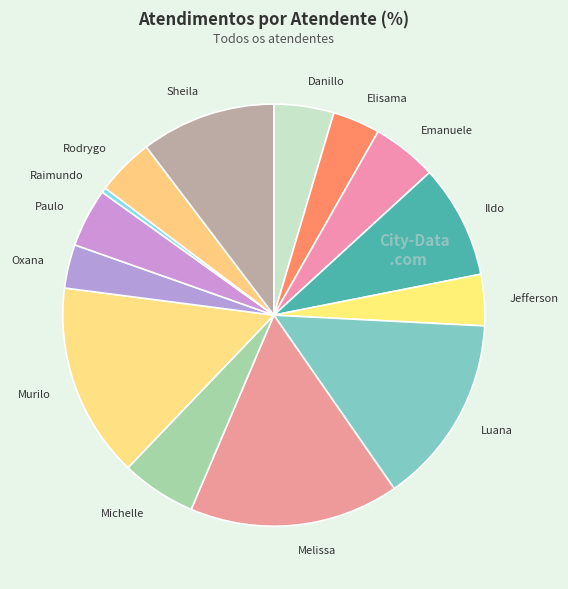

Is it true that Murilo is 5% of the pie?

False